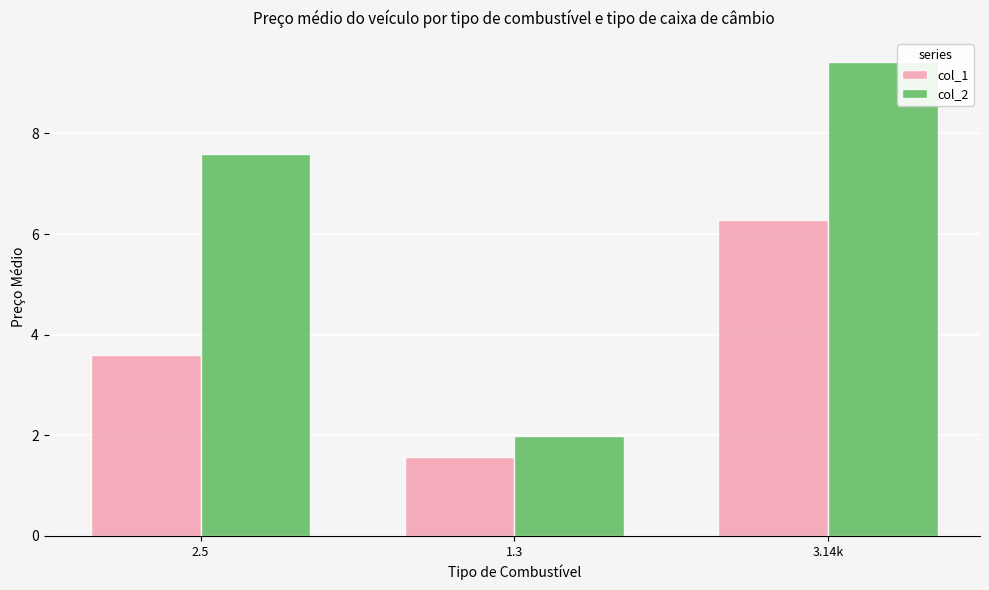

What is the average value of the col_2 series?

6.3